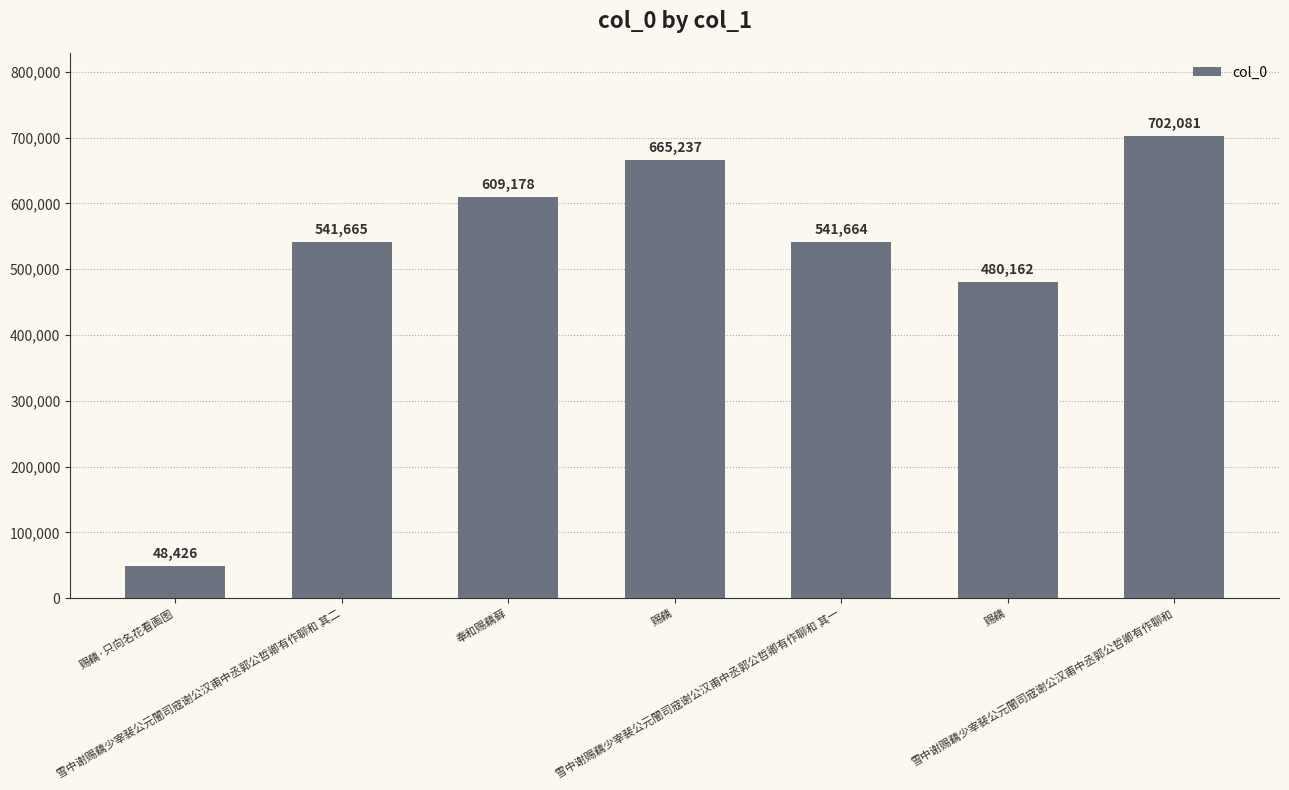

What is the difference between the maximum and minimum values?

653655